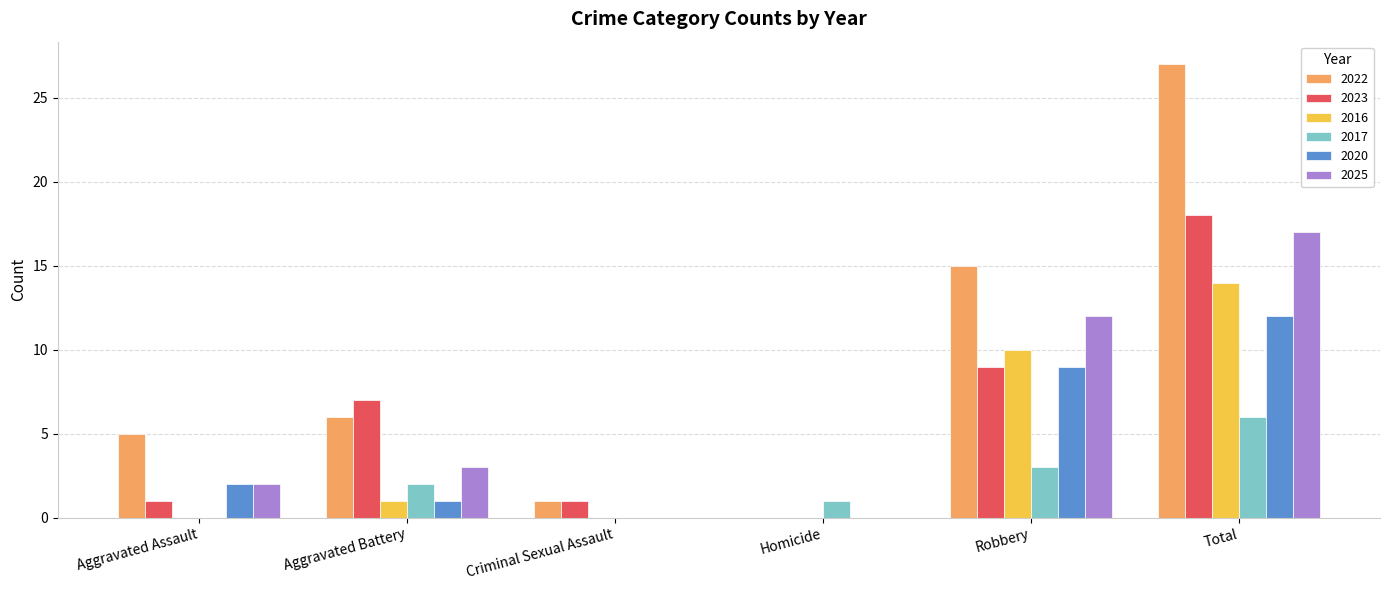

At which category does the chart reach its peak across all series?

Total